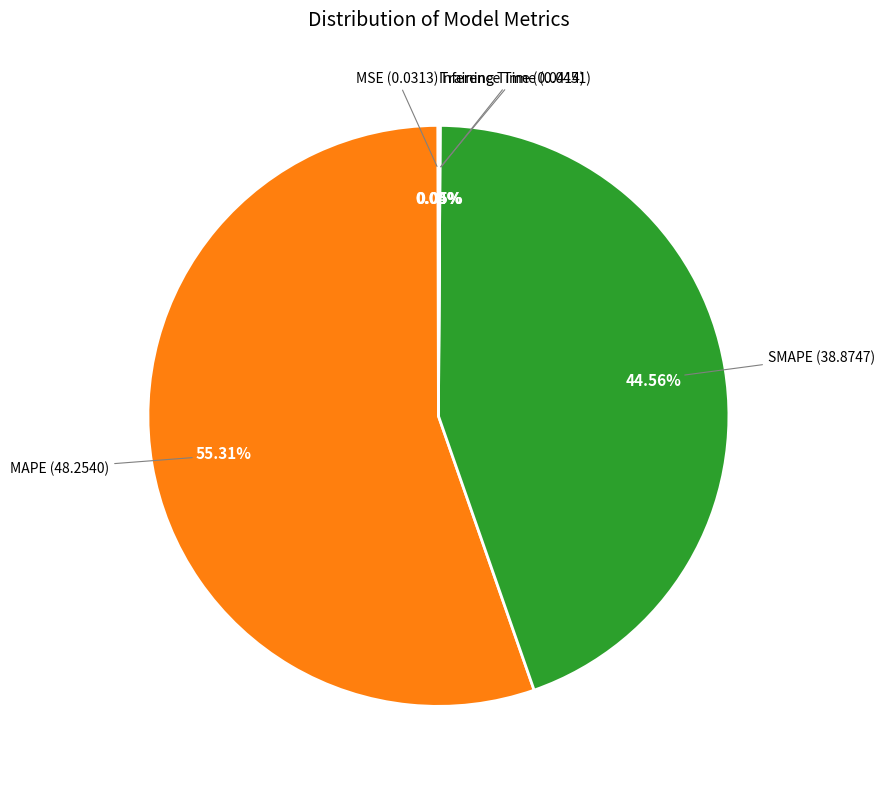

Is there a majority slice in this chart?

Yes